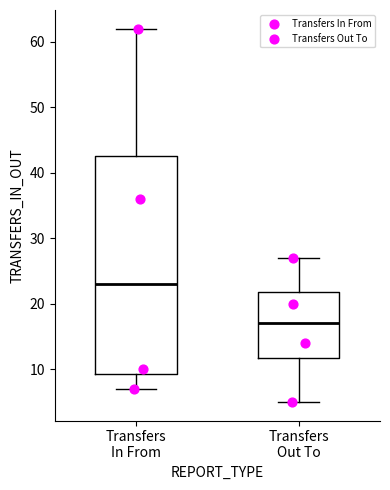

Where does the lower whisker of the box for Transfers Out To end on the y-axis? The values are not printed on the chart, so give them approximately, as read against the axis.

5